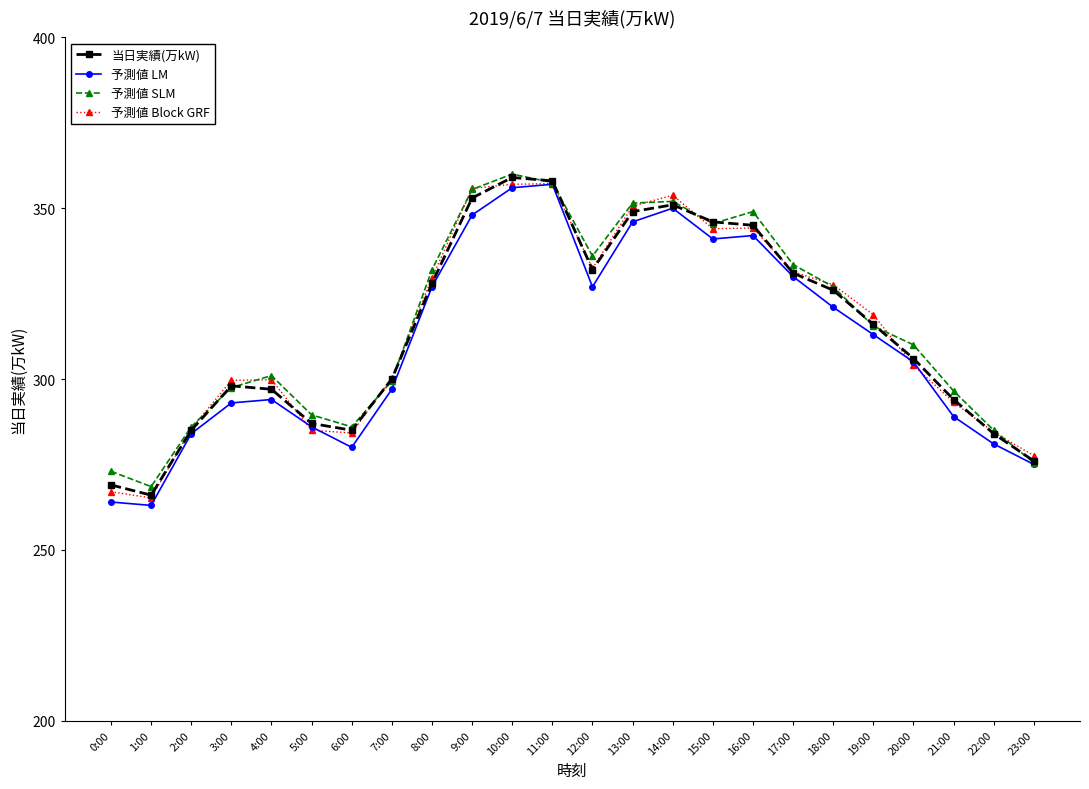

What is the spread (max minus min) of values at 6:00?

6.0